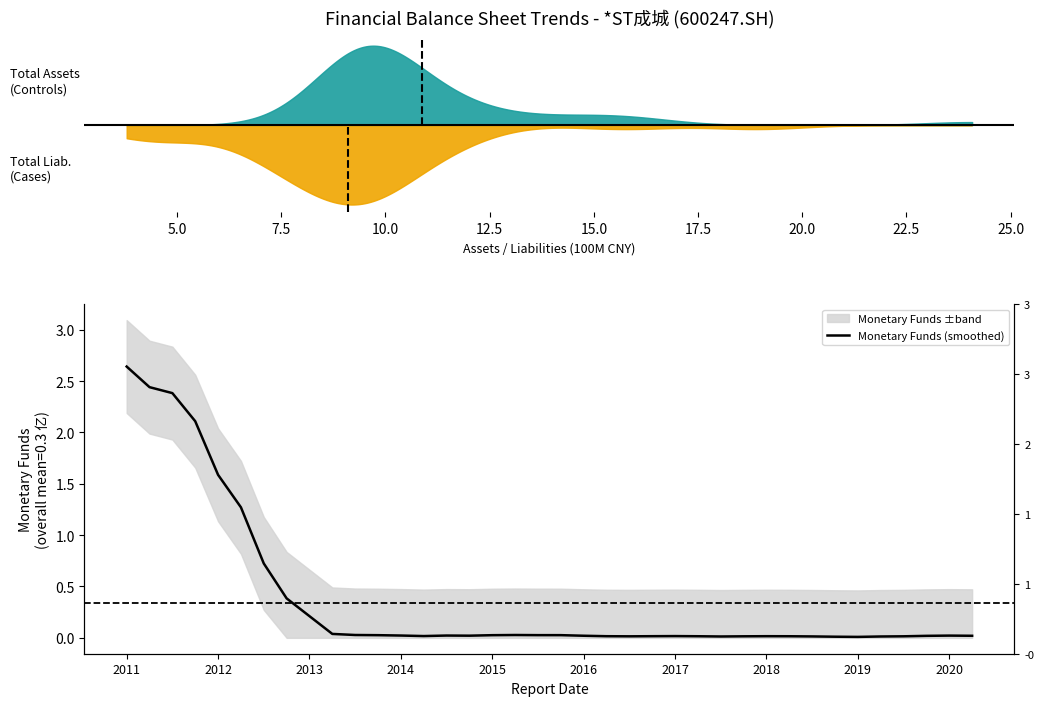

At which category does the data reach its first local valley?

13